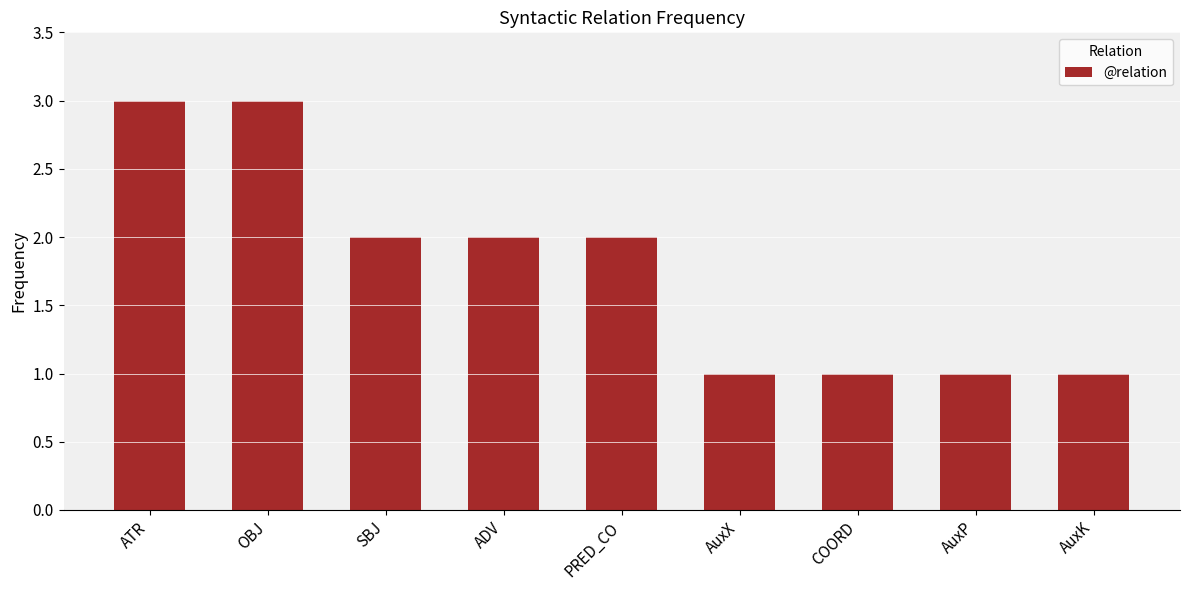

Count the number of categories in the chart.

9